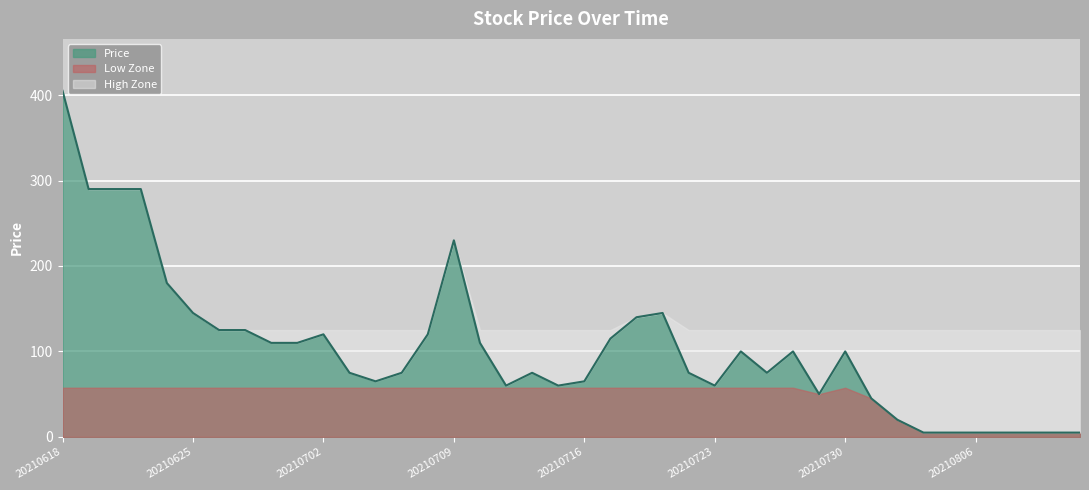

How many values are below 100?

20